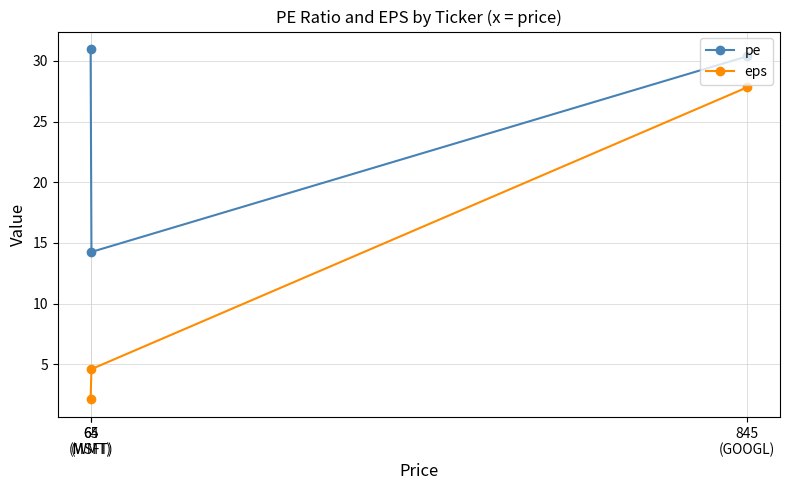

How many data points in eps are less than 4?

1